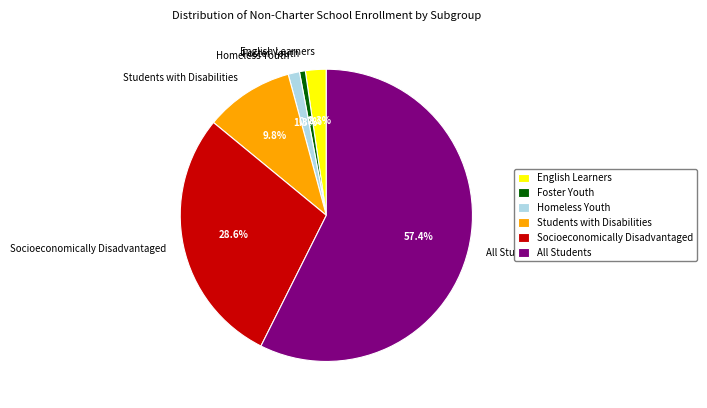

Which category has the smallest portion of the pie?

Foster Youth